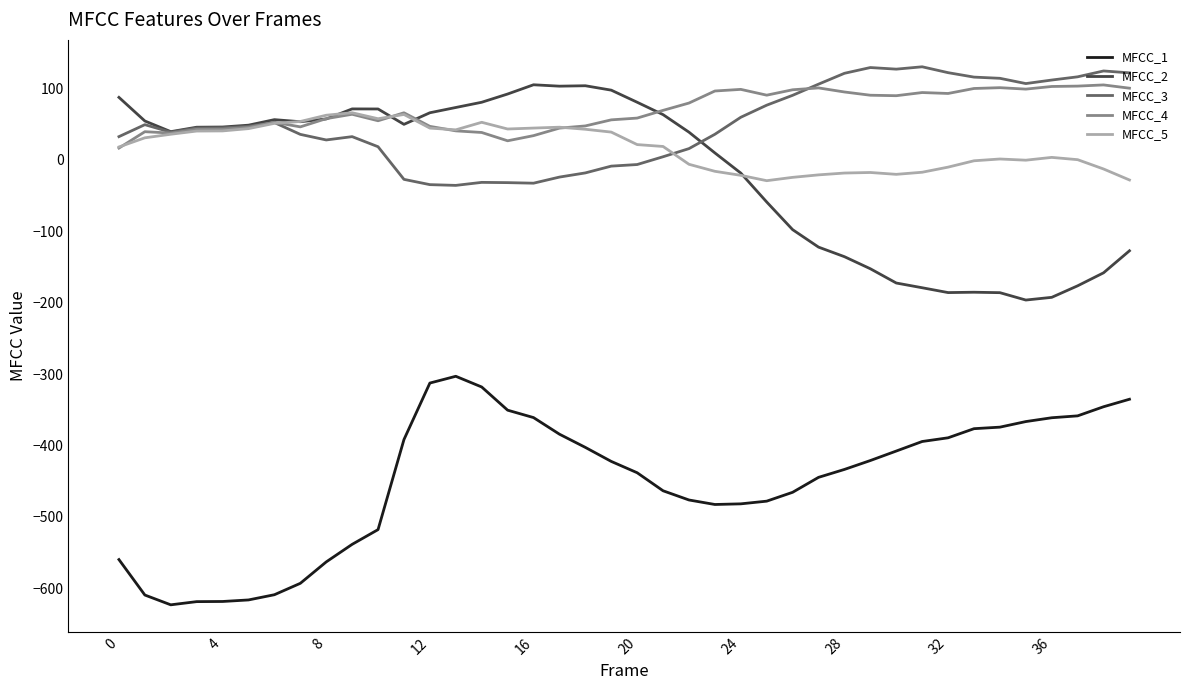

What is the smallest value displayed?

-623.4